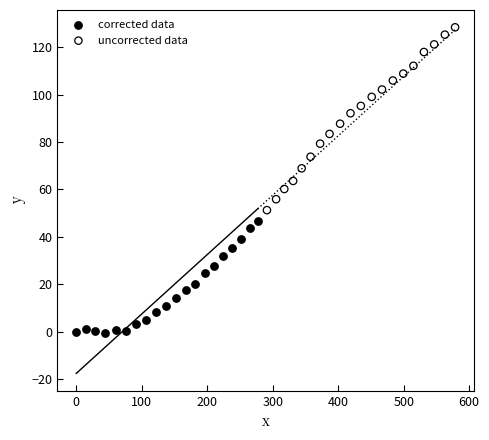

Which series has the largest Y range (max minus min)?

uncorrected data